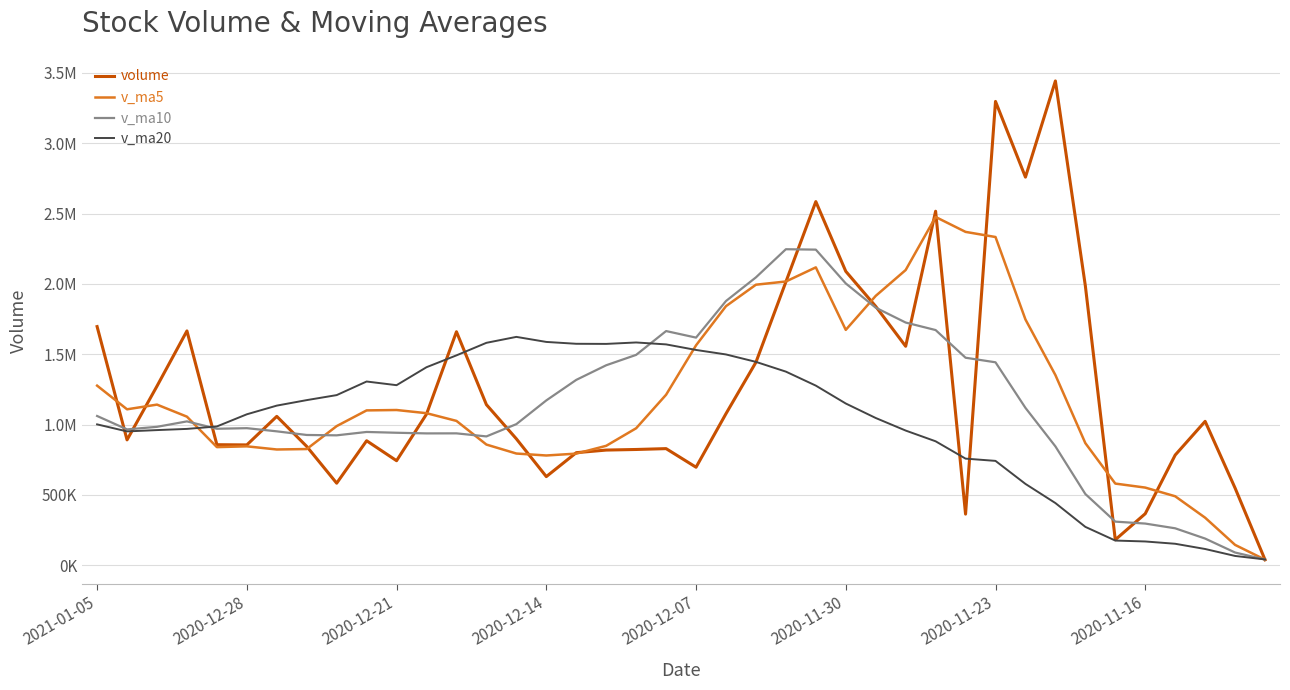

What are all the series names shown in the legend?

volume, v_ma5, v_ma10, v_ma20